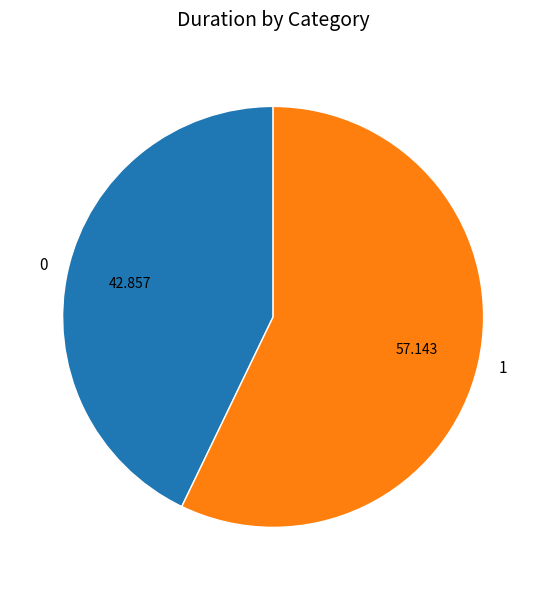

Is it true that 1 is 66% of the pie?

False